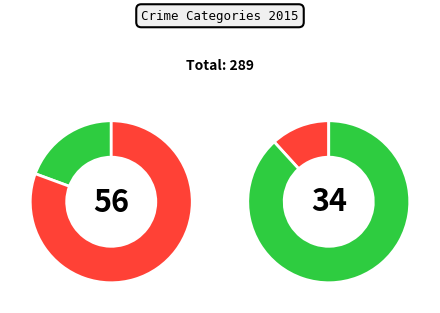

Does Criminal Sexual Assault account for over 50% of the chart?

No